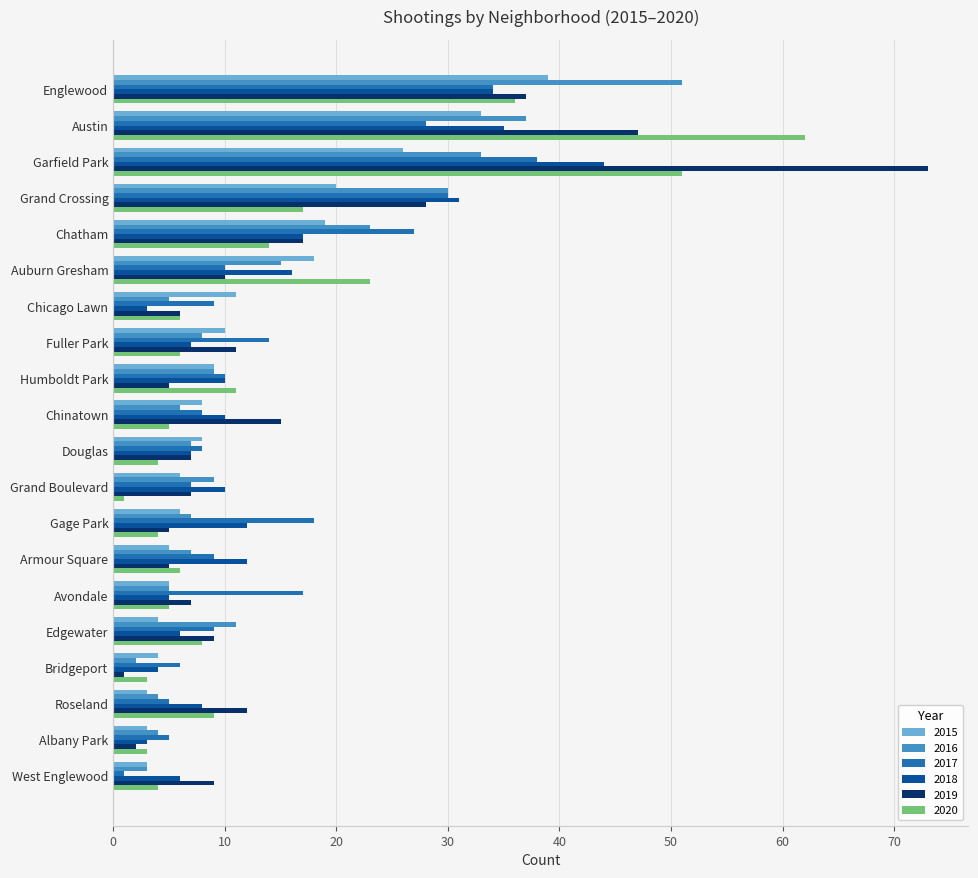

What is the difference between the maximum and minimum values in the 2018 series?

41